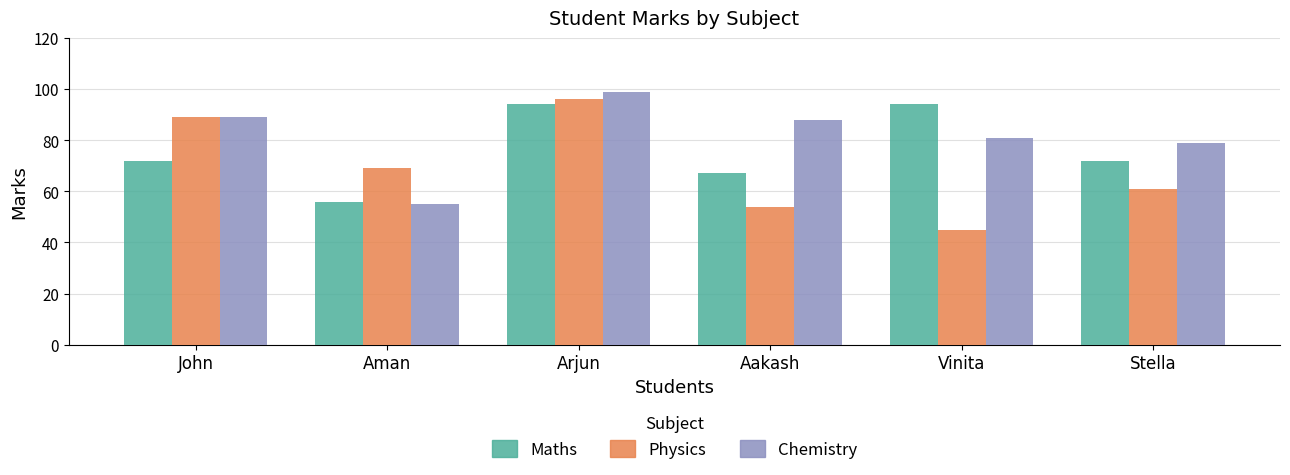

Read the Maths value at Aakash, to the nearest 5.

65